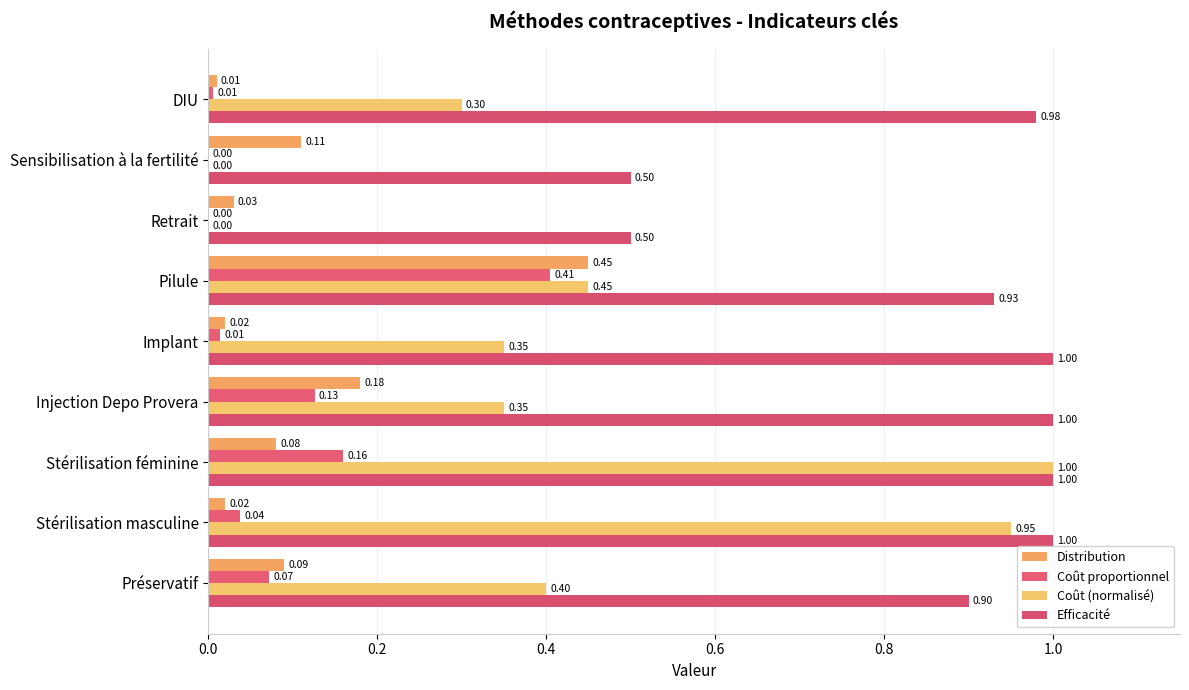

How many distinct data groups are displayed?

4